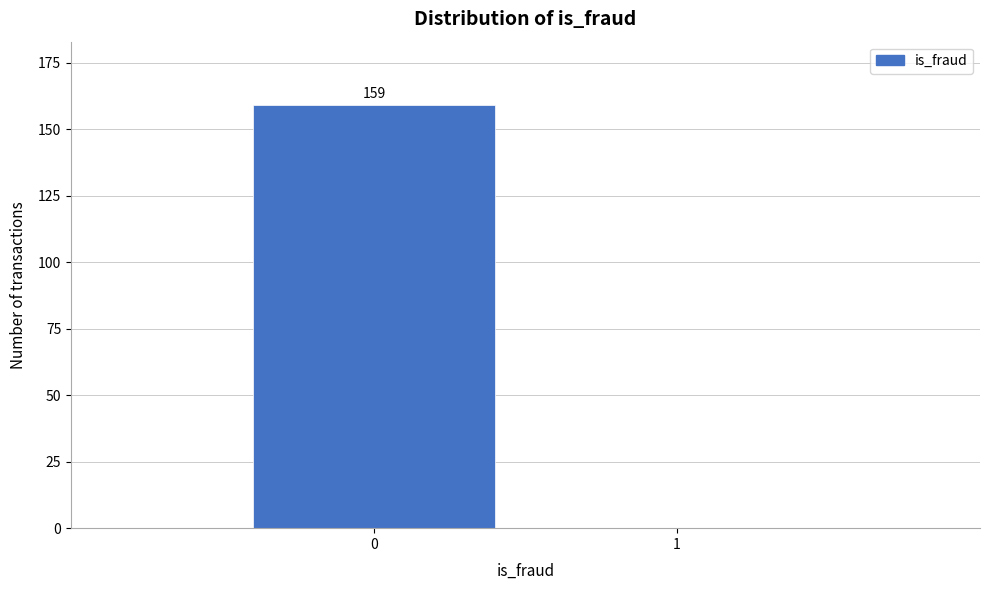

Reading left to right, what are all the values shown in this chart?

0=159	1=0